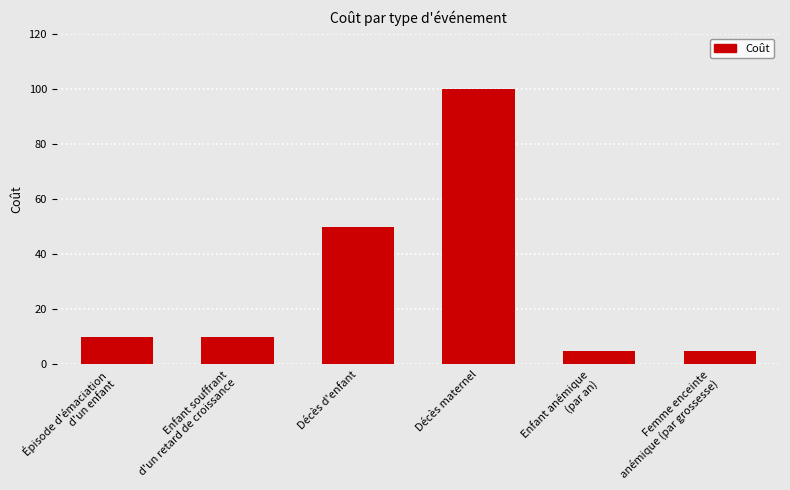

What is the difference between the maximum and minimum values?

95